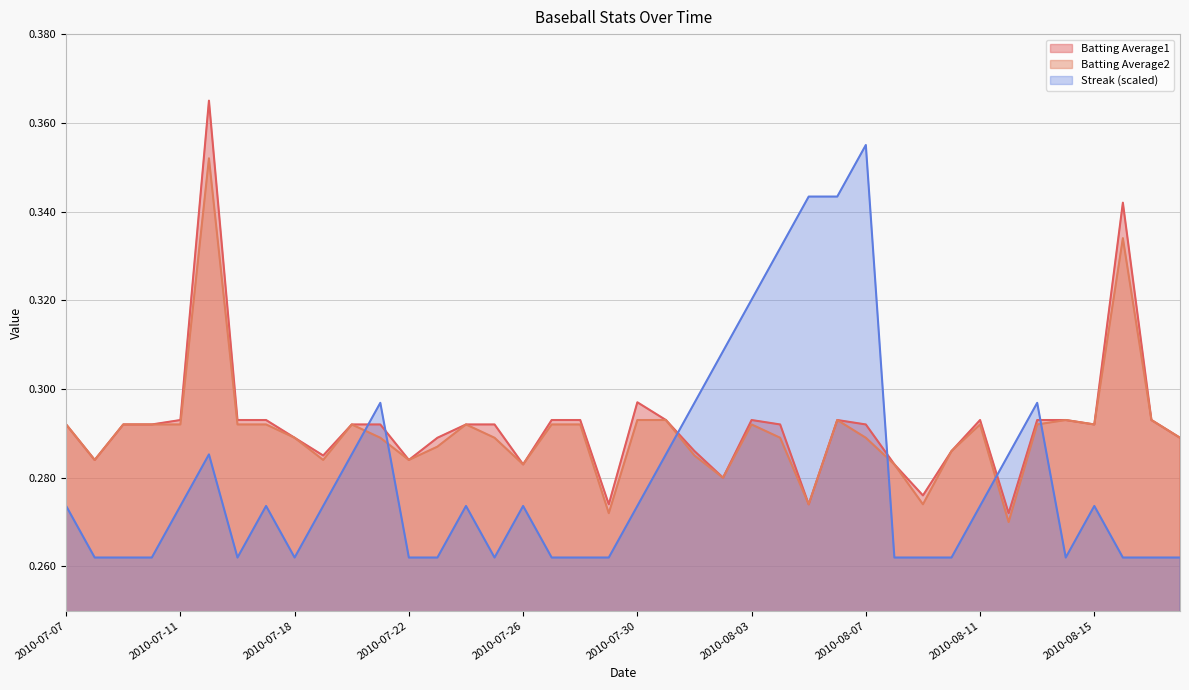

At which label does Streak reach its peak?

2010-08-07